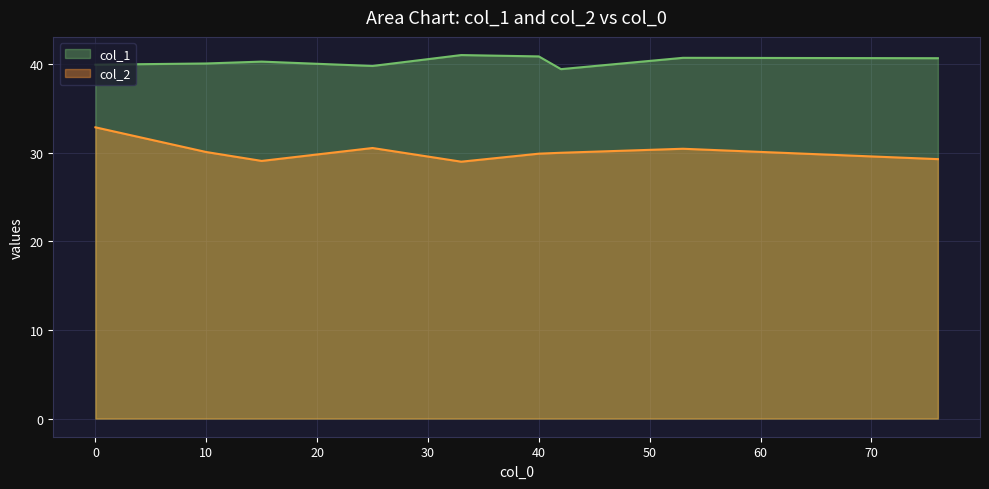

What position from the left is 40?

2